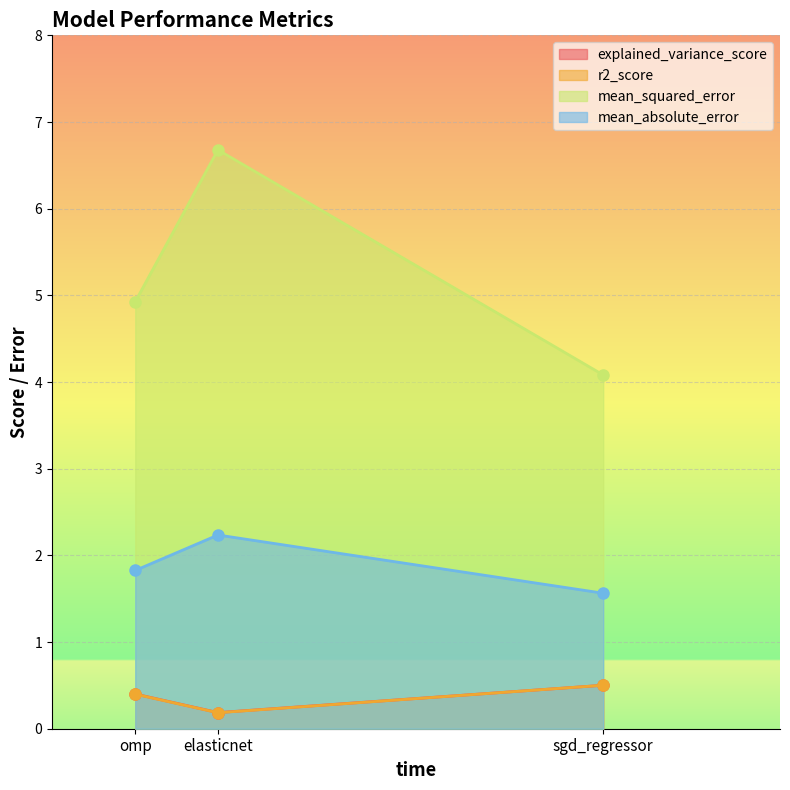

Which category has the highest value in the r2_score series?

sgd_regressor